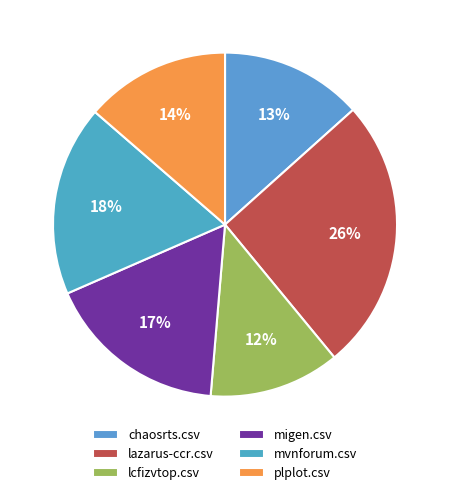

Count the number of slices in the pie.

6